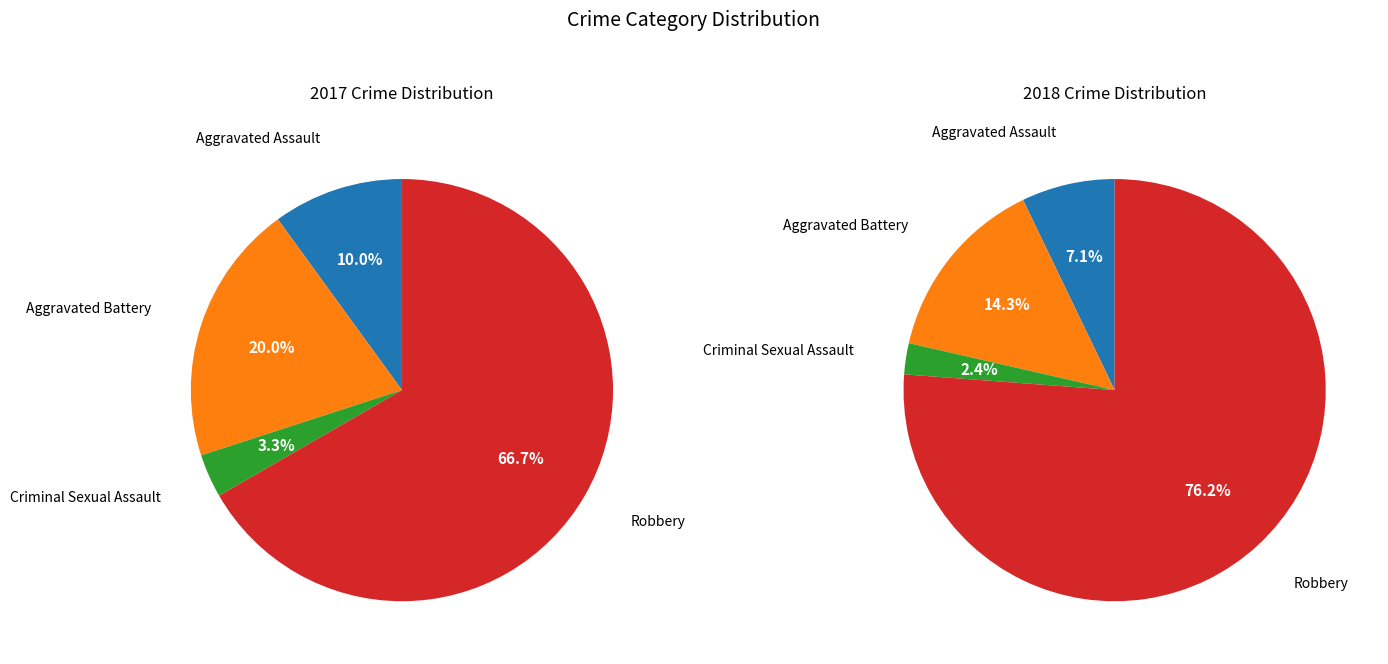

To the nearest percent, what is the difference between the Robbery and Aggravated Battery slice percentages?

47%